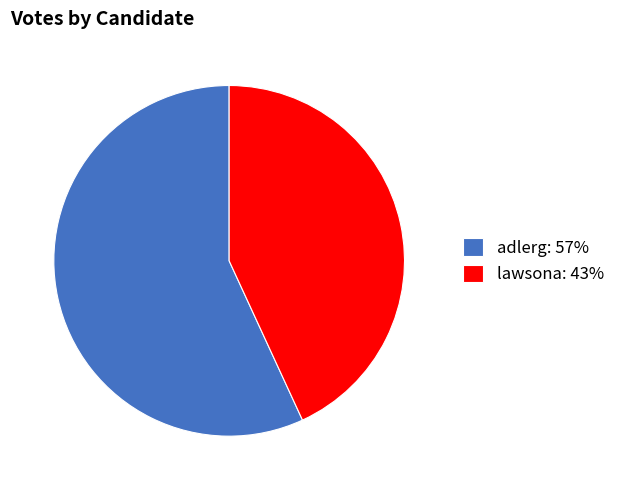

Between lawsona: 43% and adlerg: 57%, which is larger?

adlerg: 57%